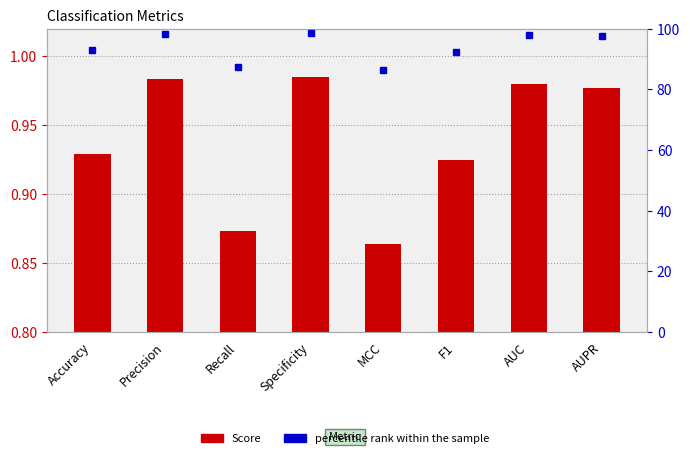

List the series in order of their peak value, highest first.

percentile rank within the sample, Score